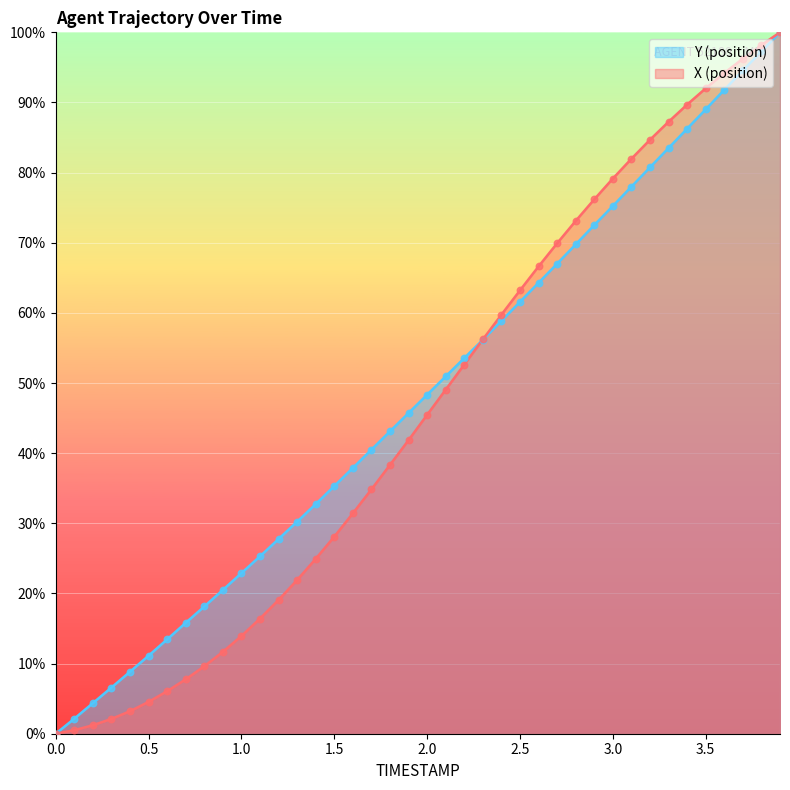

Which series reaches the minimum Y coordinate?

X